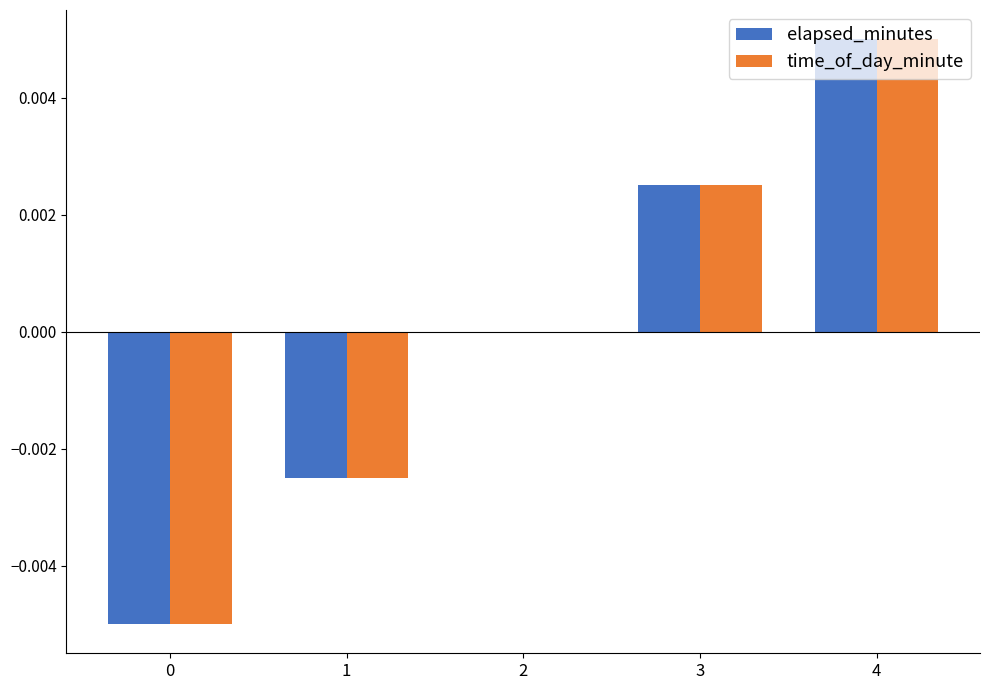

Are the bars horizontal?

No